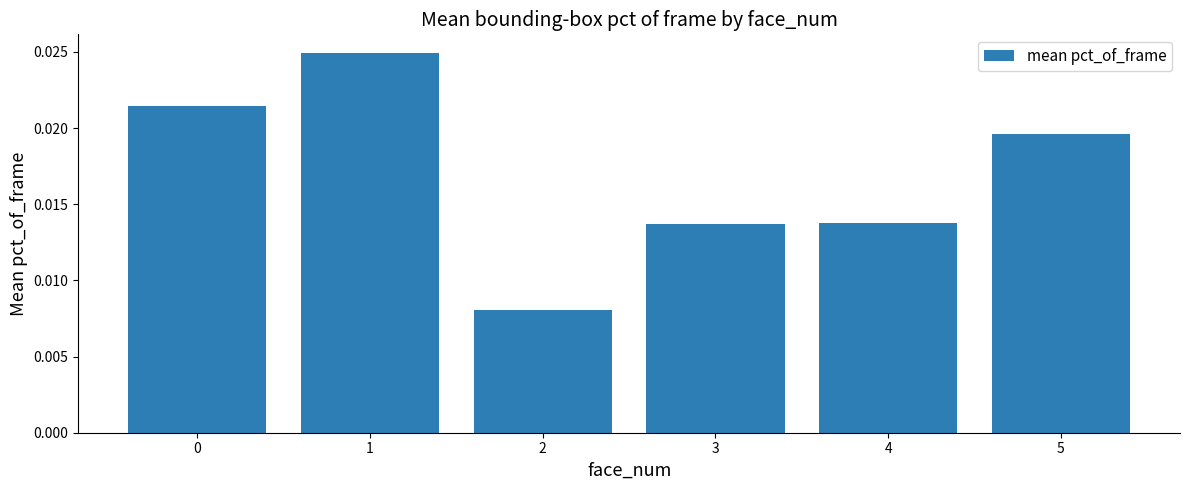

Between 5 and 2, which is larger?

5